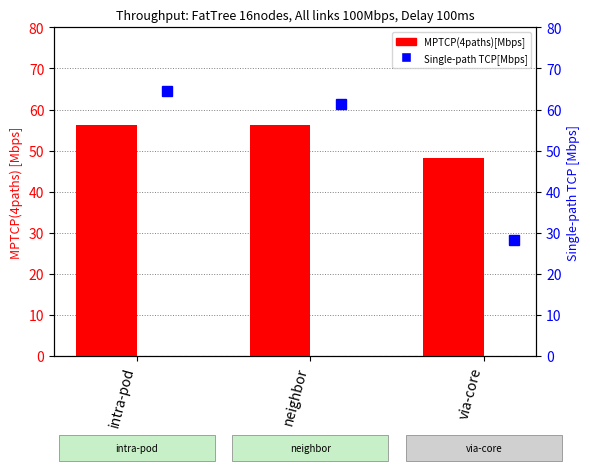

What position from the right is via-core?

1